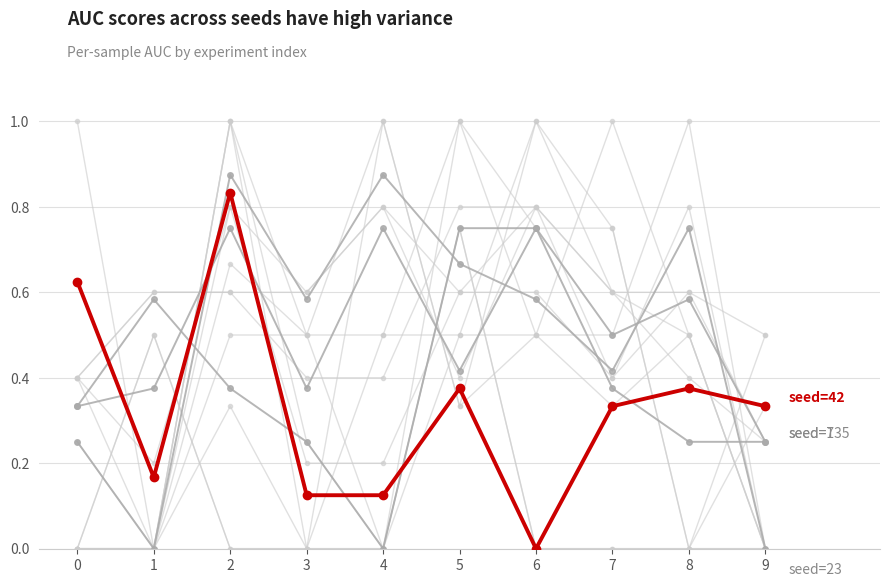

Is the value of seed=7 at 4 greater than the value of seed=42 at 7?

No